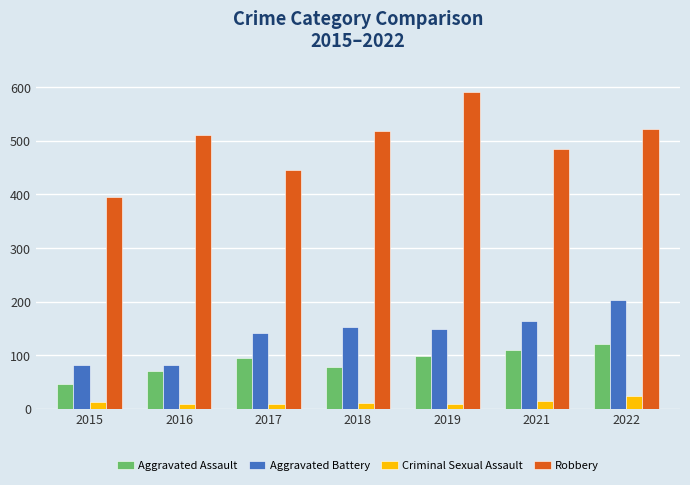

What is the maximum value for Aggravated Battery?

202